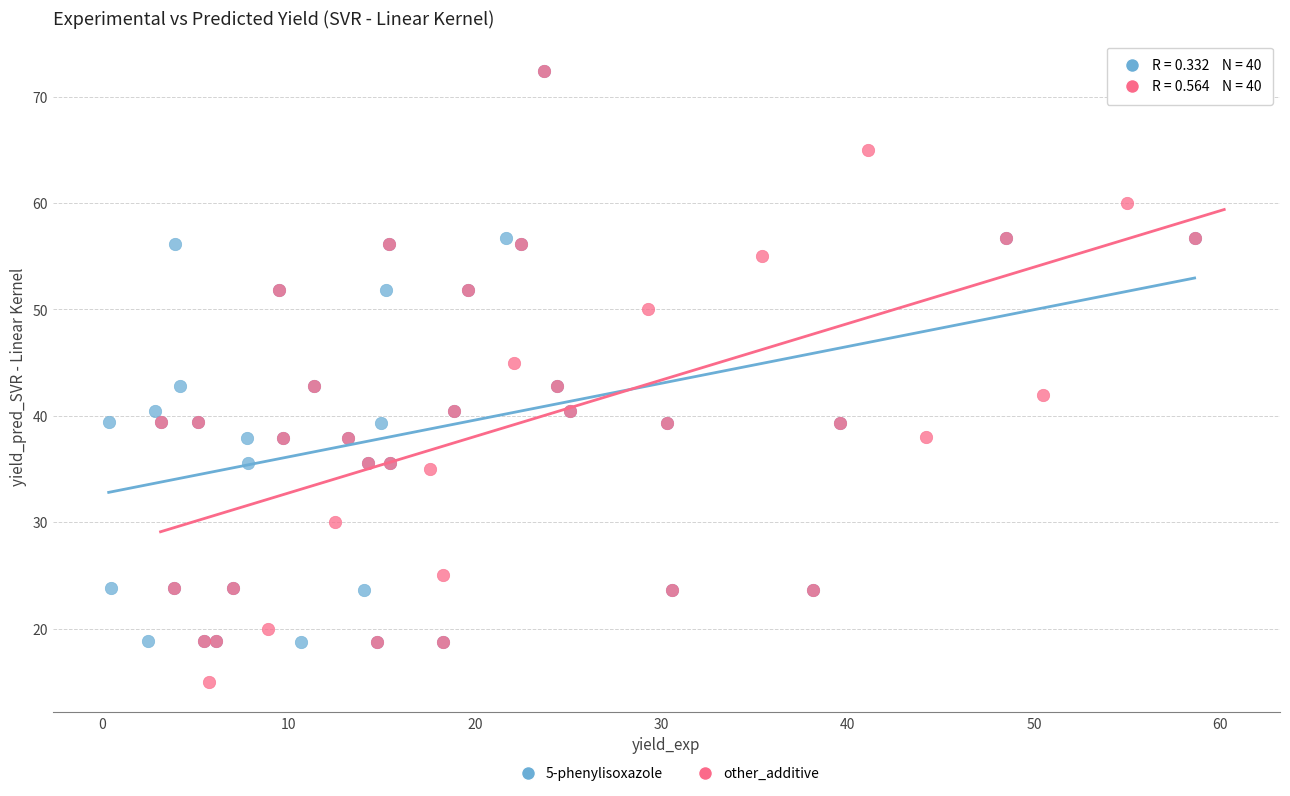

Which series contains the lowest Y value?

other_additive